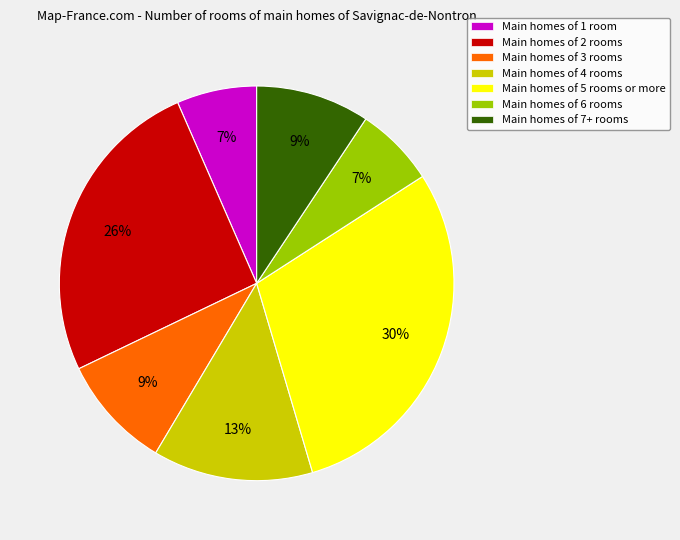

Do Main homes of 4 rooms and Main homes of 7+ rooms together represent more than half of the pie?

No